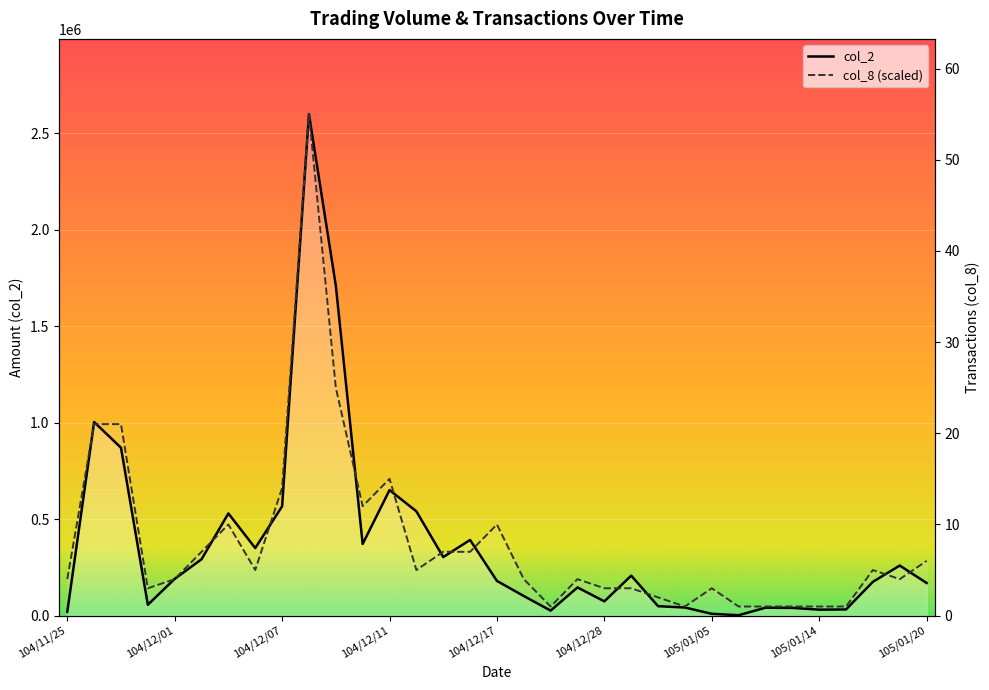

Which series has the largest range (max minus min)?

col_2